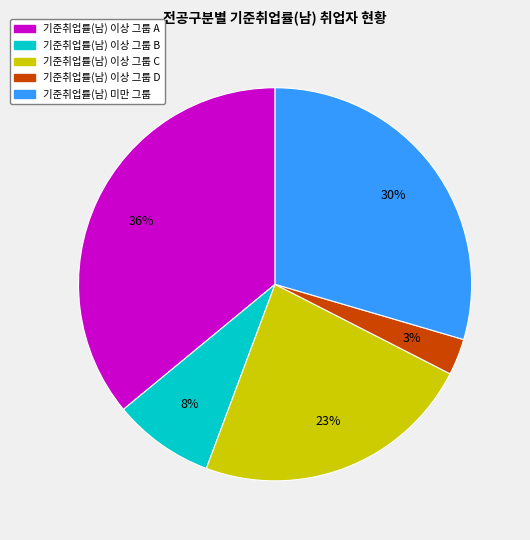

To the nearest percent, what is the difference between the largest and smallest slice percentages?

33%